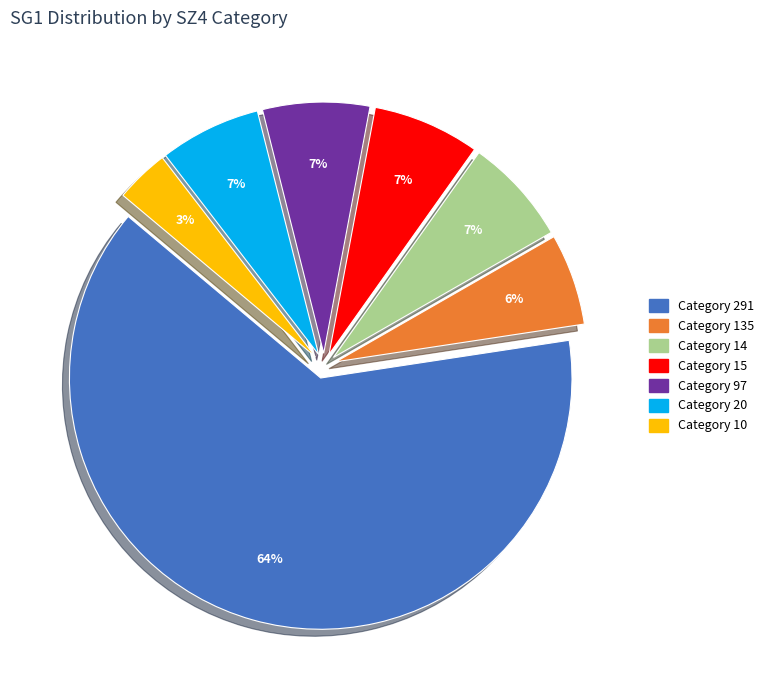

Does any single category account for the majority?

Yes